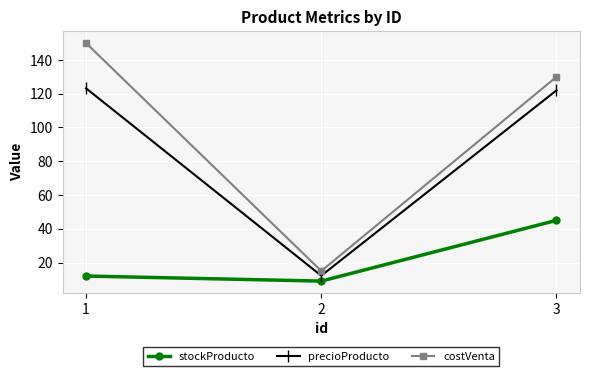

List the series in order of their overall mean, highest first.

costVenta, precioProducto, stockProducto